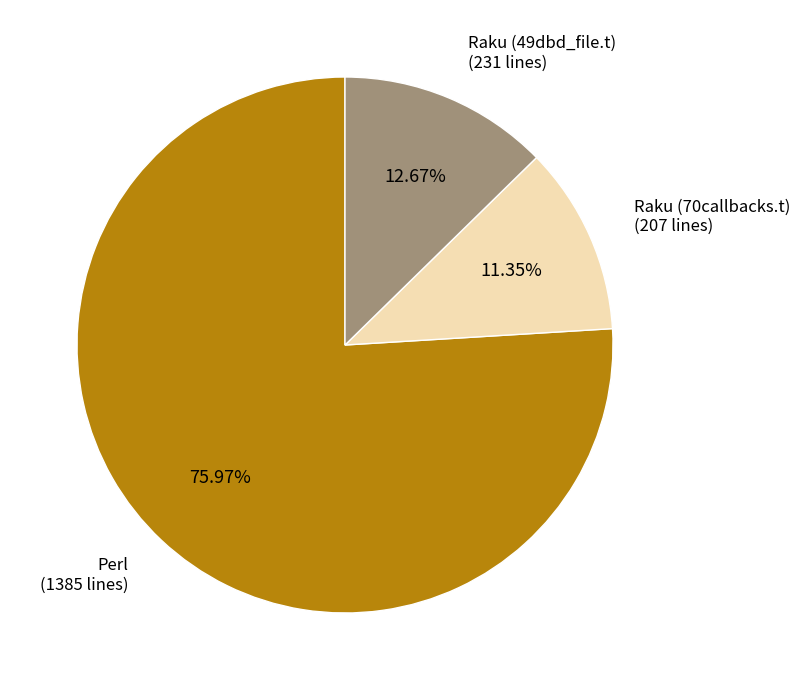

To the nearest percent, what percentage of the pie is Raku (70callbacks.t)?

11%